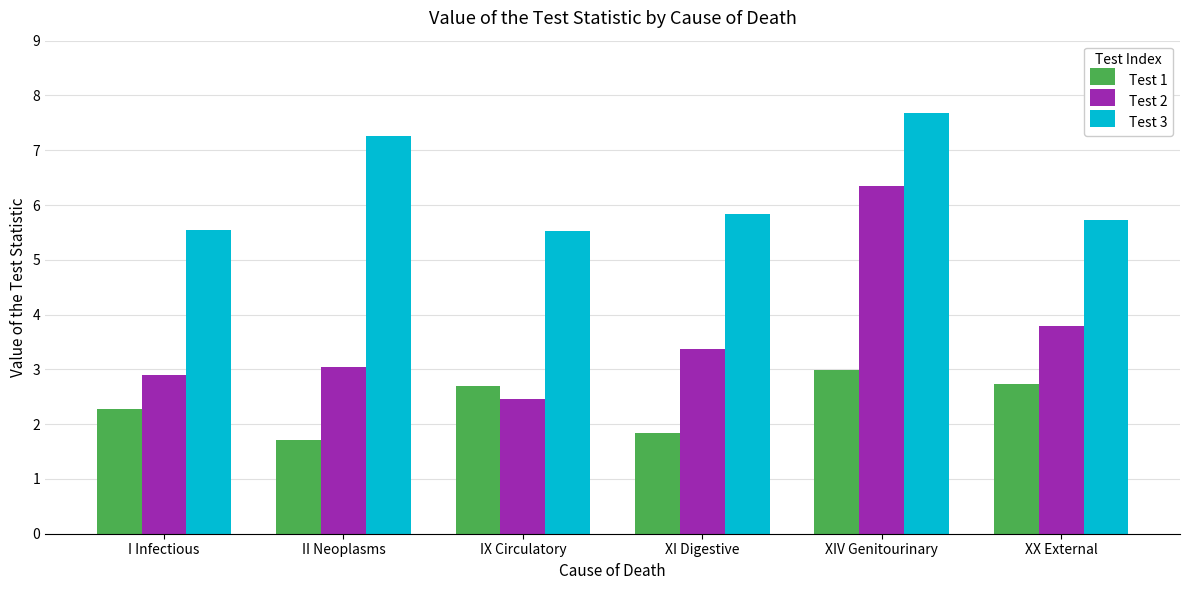

What is the spread (max minus min) of values at IX Circulatory?

3.1